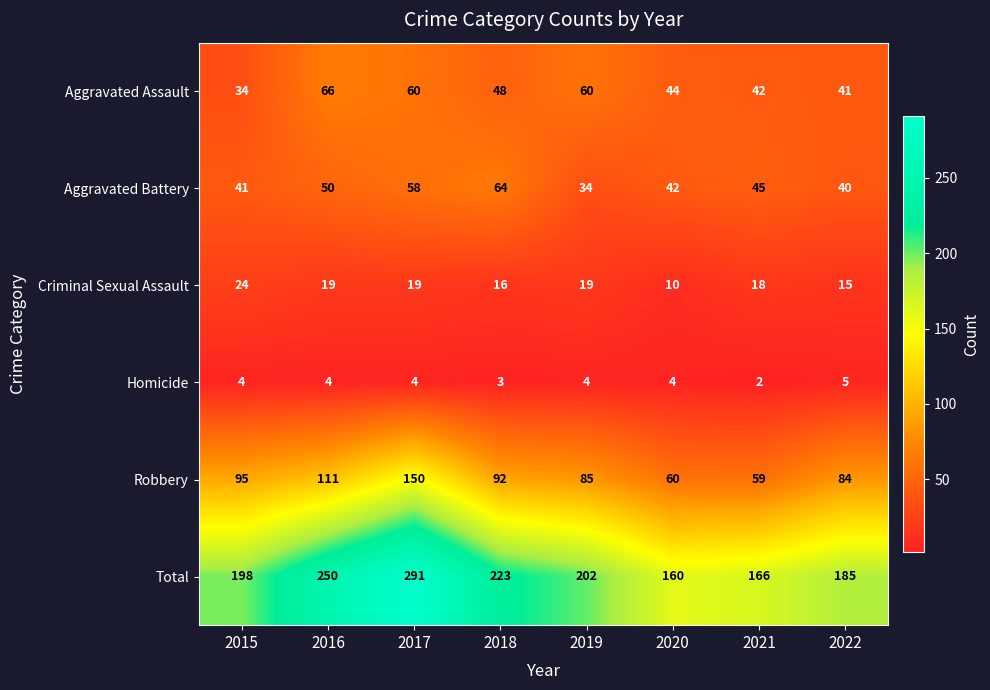

At which label does Aggravated Battery first exceed 45?

2016